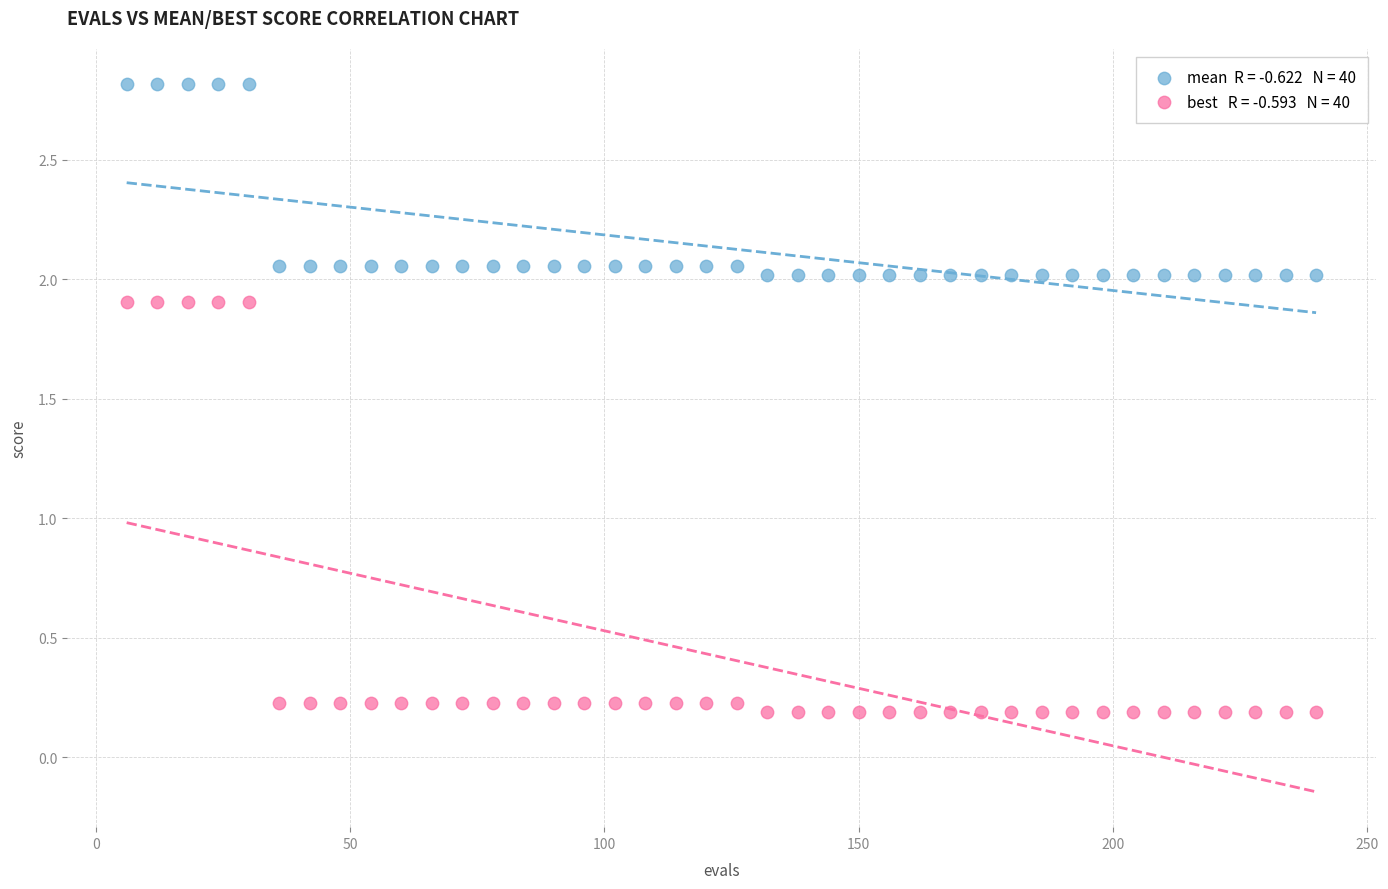

Across all data points, what is the range of X values (max minus min)?

234.0